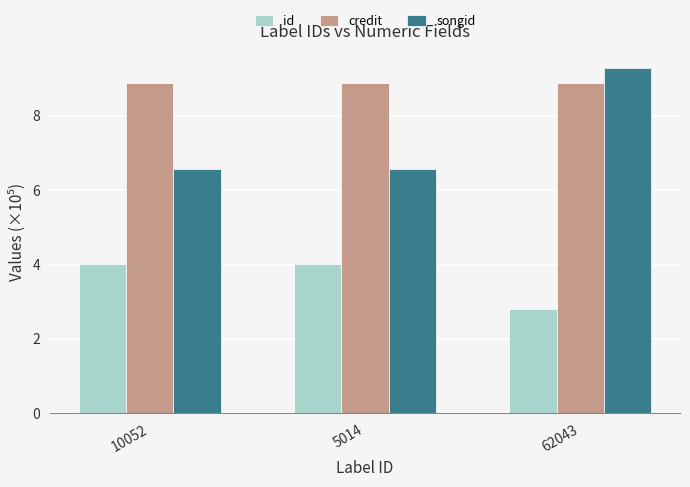

At 5014, list the series in order from smallest to largest.

id, songid, credit